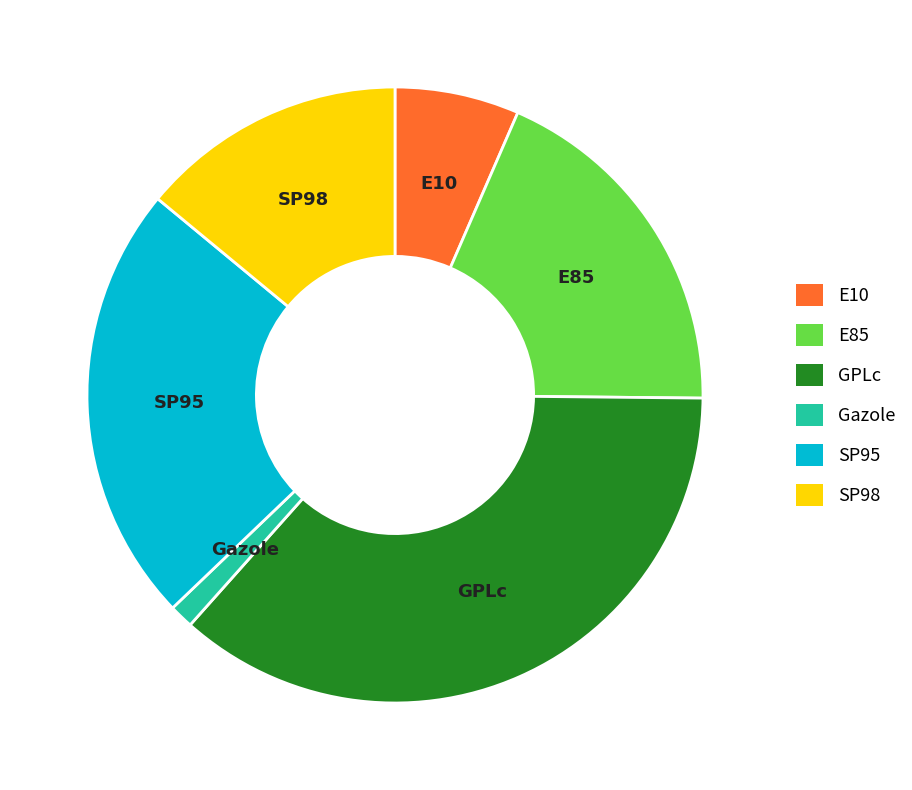

Is GPLc the majority of the pie?

No